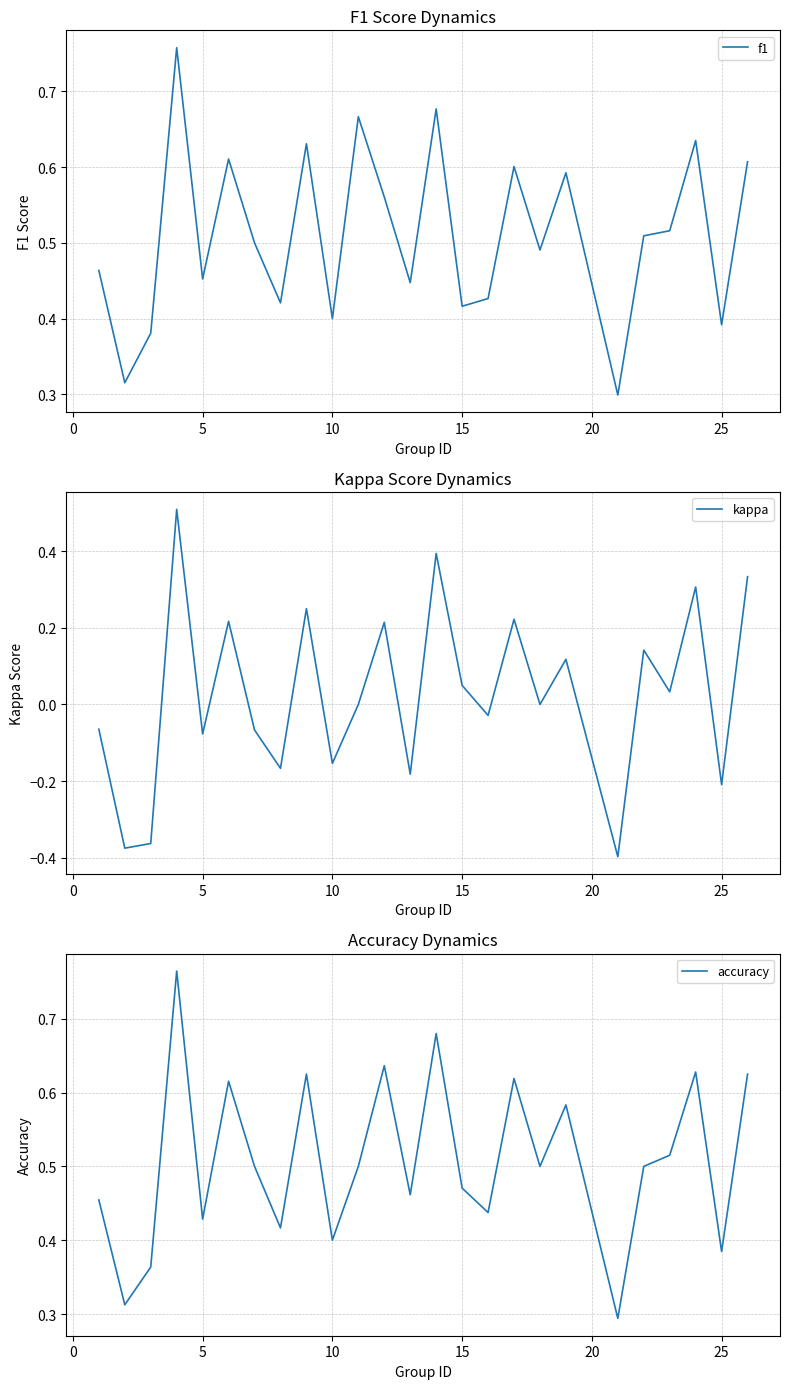

The value of f1 at 25 is 0.6. True or false?

False